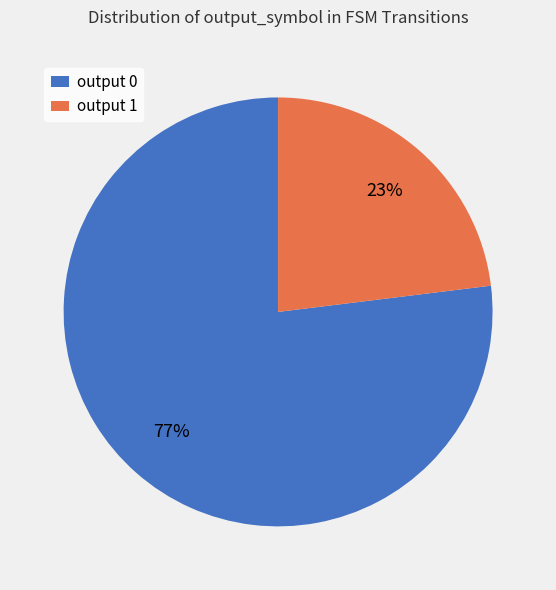

What percentage is the output 1 slice, to the nearest percent?

23%